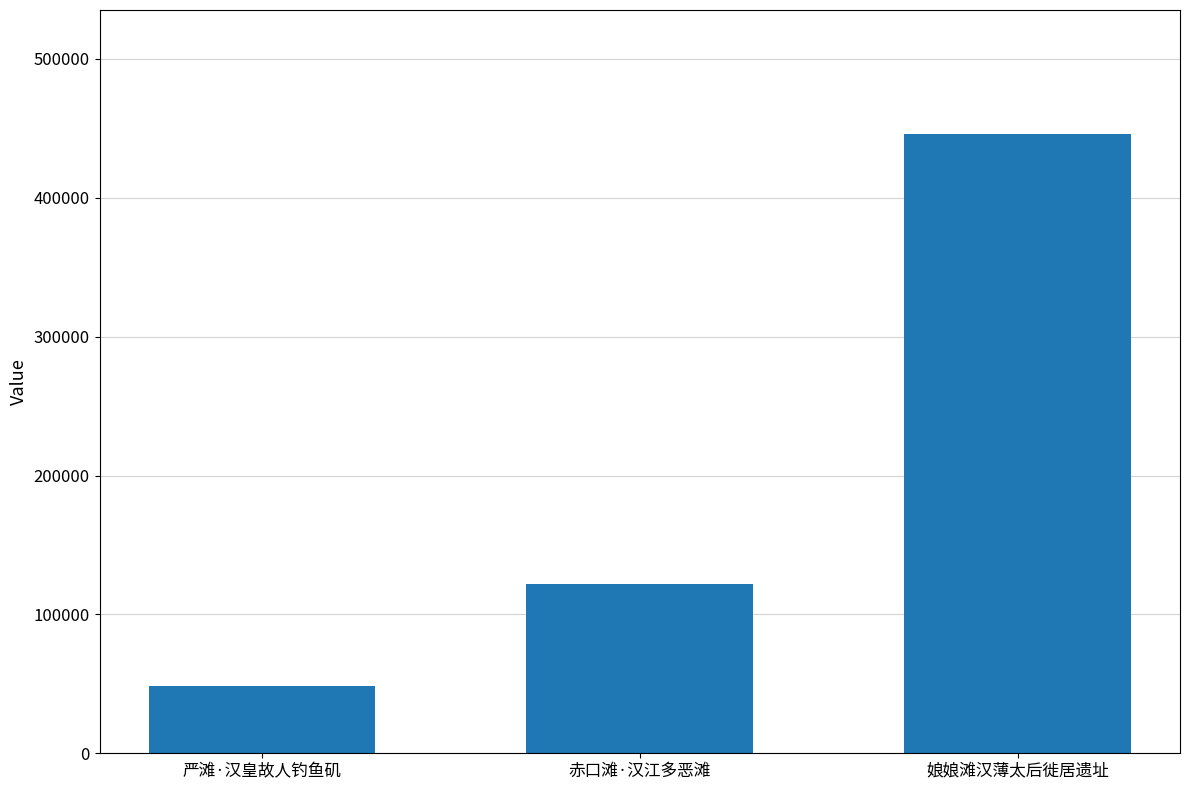

How many categories are shown in the chart?

3